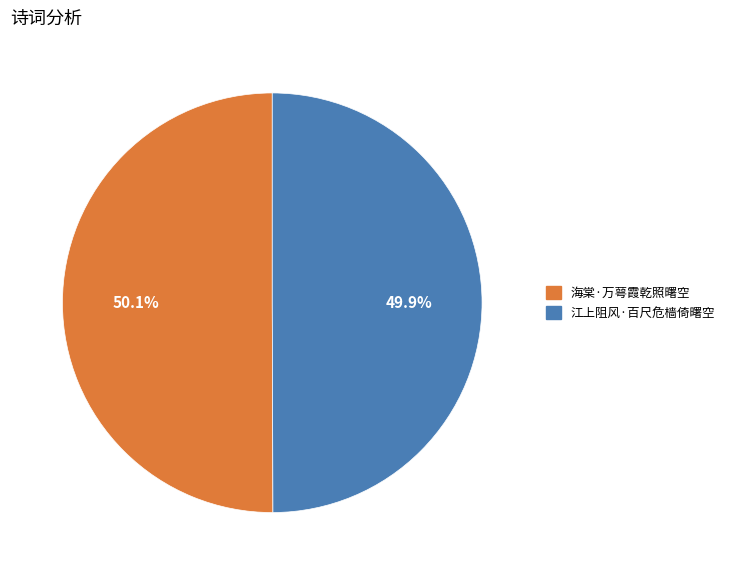

Is there any slice that represents more than half of the pie?

Yes